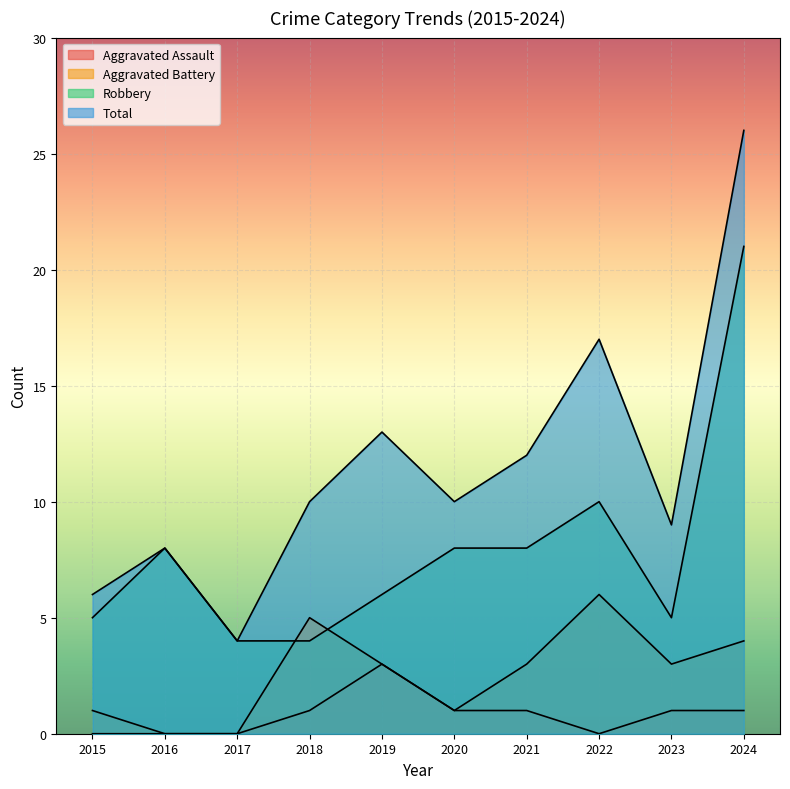

True or false: Total has a value of 2 at 2017.

False